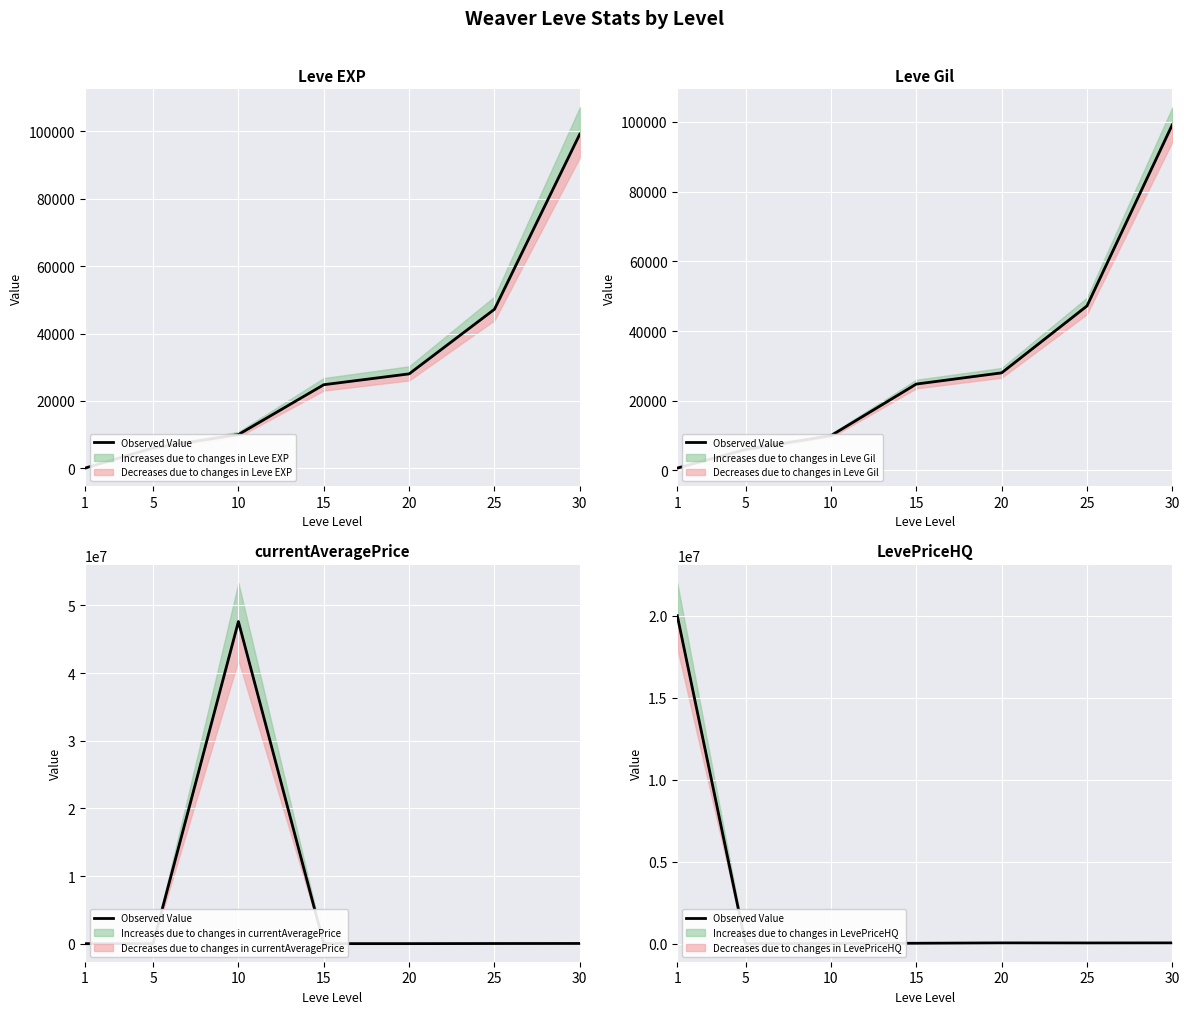

What is the ratio of the value at 30 to the value at 15?

1.7